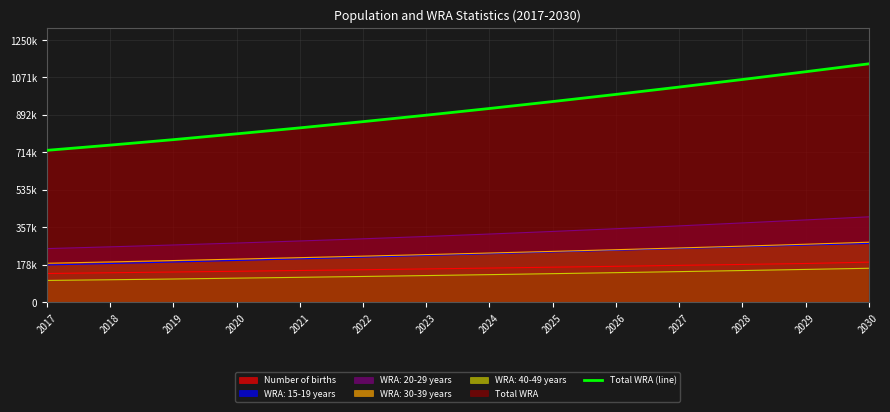

Does the chart display data point markers on the line(s)?

No